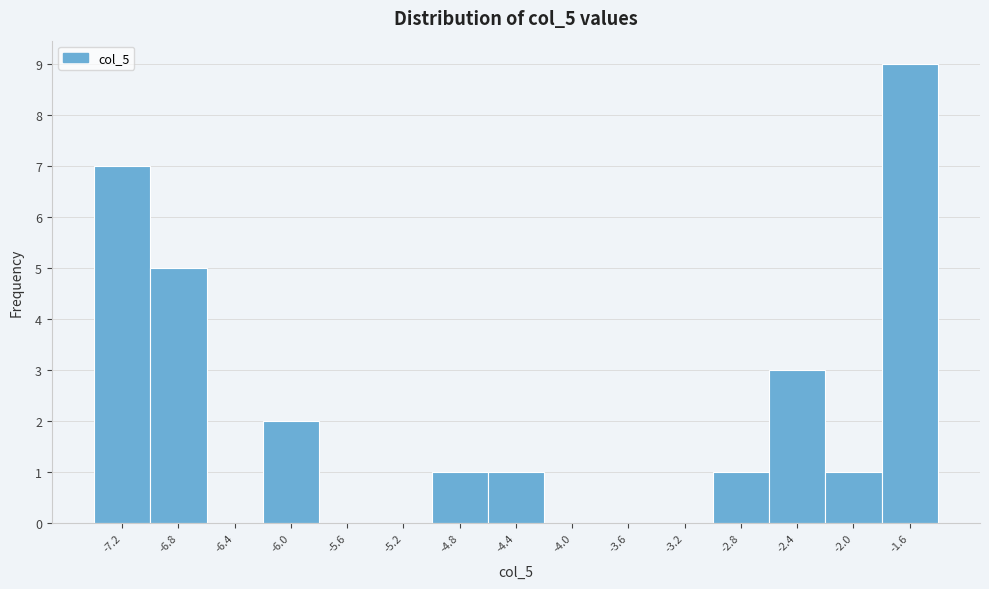

Reading left to right, extract all data points from this chart.

-7.2=7	-6.8=5	-6.4=0	-6.0=2	-5.6=0	-5.2=0	-4.8=1	-4.4=1	-4.0=0	-3.6=0	-3.2=0	-2.8=1	-2.4=3	-2.0=1	-1.6=9